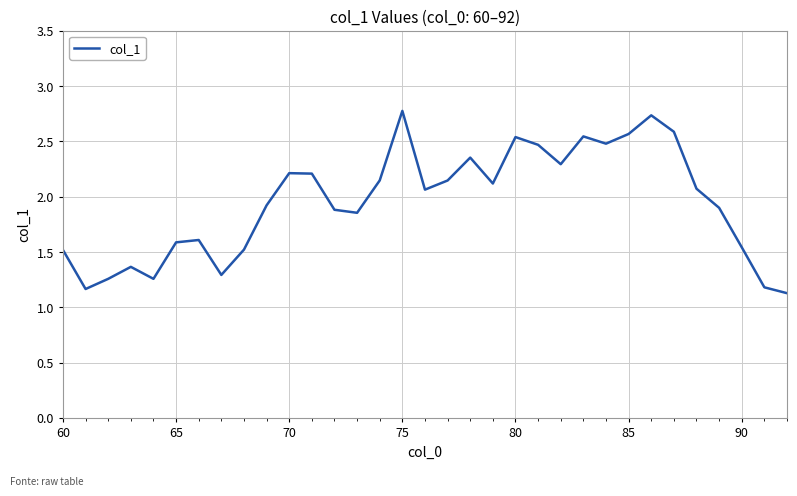

How many interior local peaks (higher than both neighbors) does the data have?

8